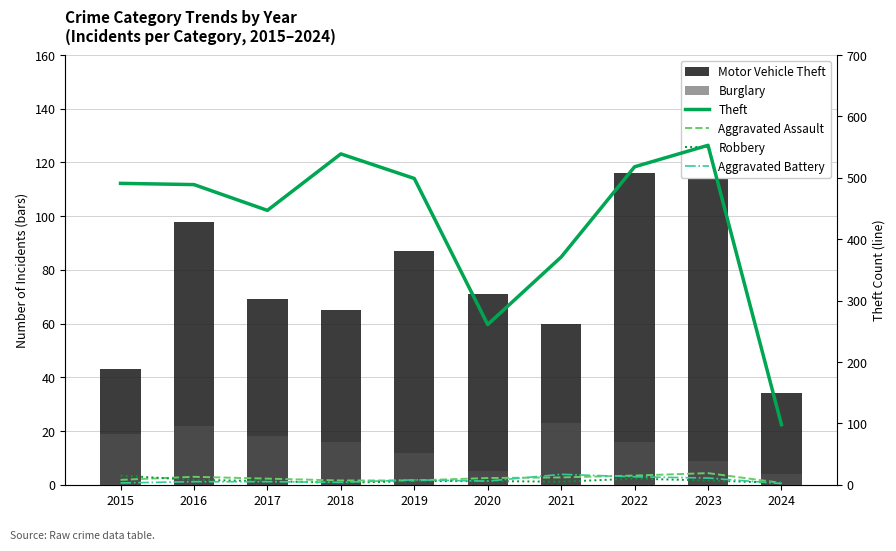

What are all the series names shown in the legend?

Motor Vehicle Theft, Burglary, Theft, Aggravated Assault, Robbery, Aggravated Battery